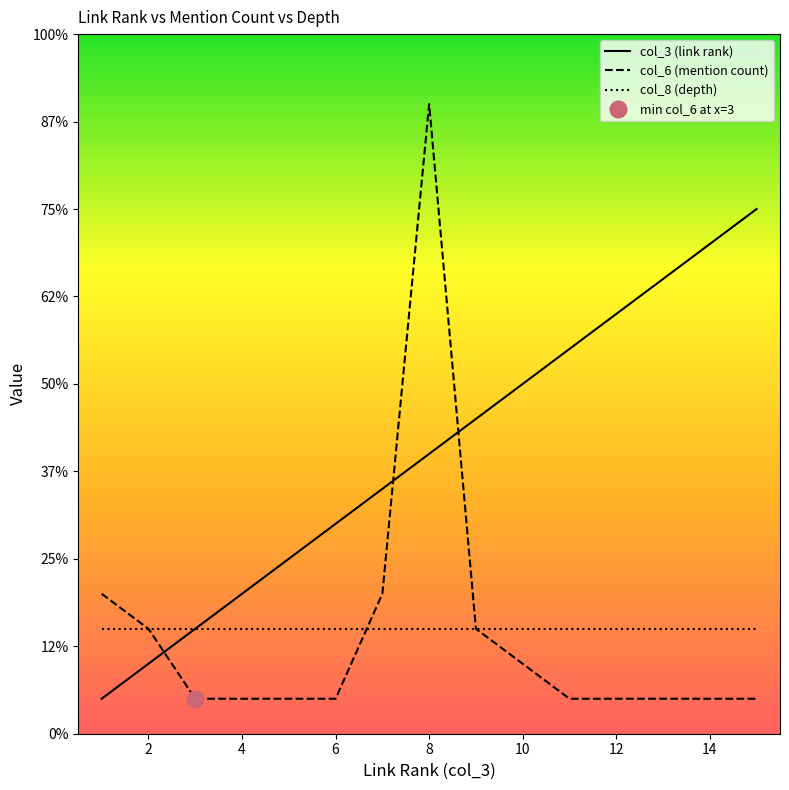

After their last crossing, which series has the higher values: col_3 (link rank) or col_6 (mention count)?

col_3 (link rank)